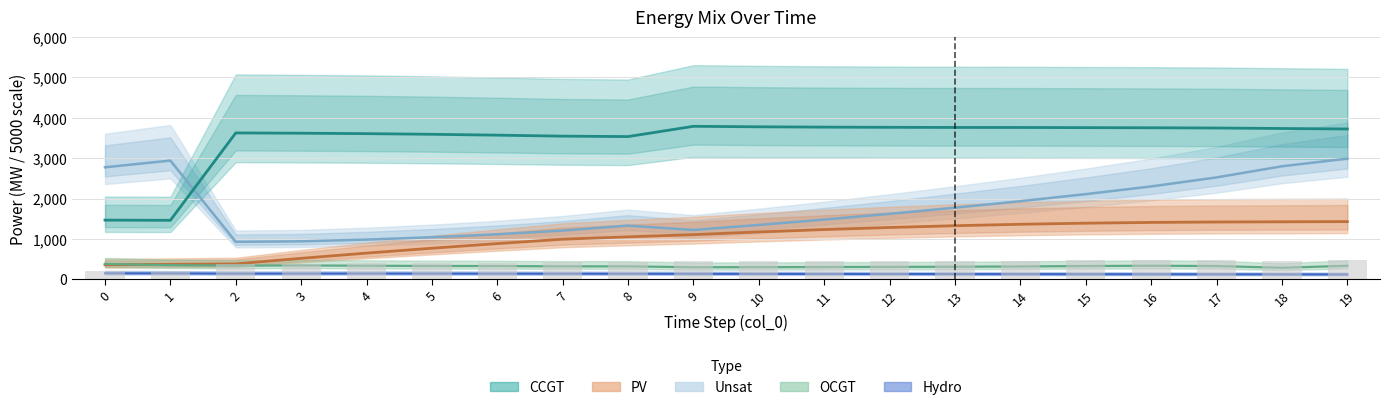

Which series has the largest total across all categories?

CCGT